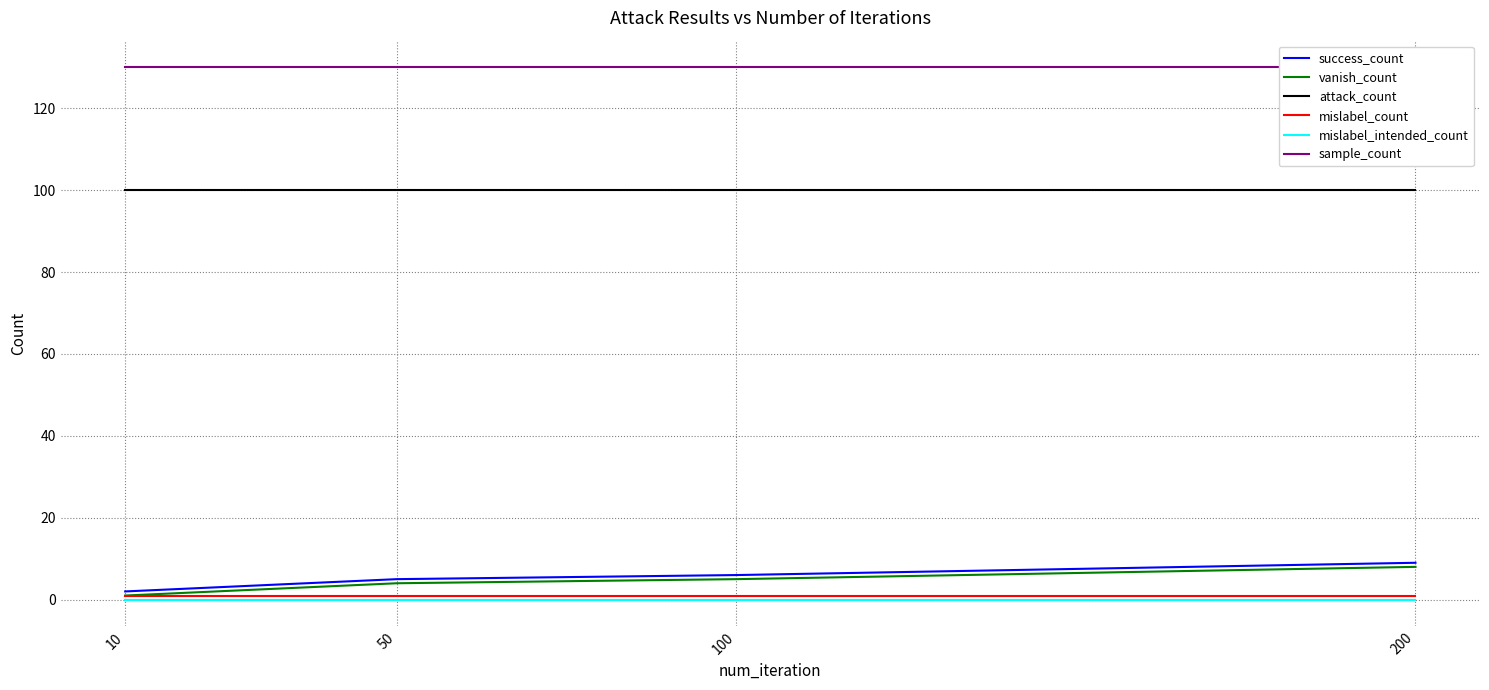

What is the sum of all sample_count values?

520